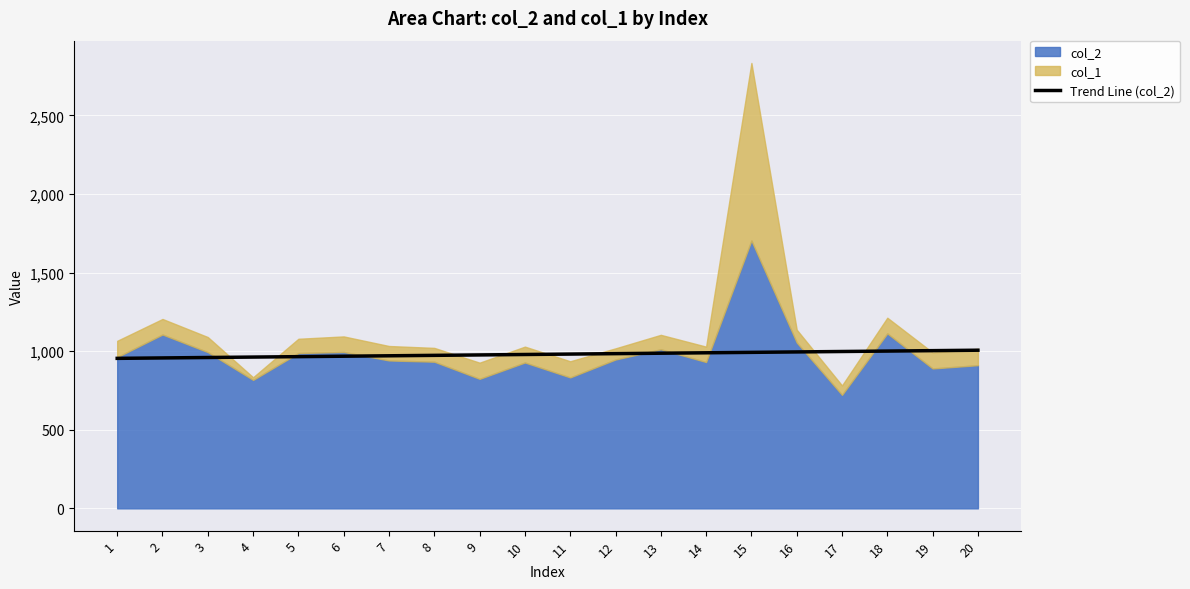

What is the maximum value for Trend Line (col_2)?

1006.2